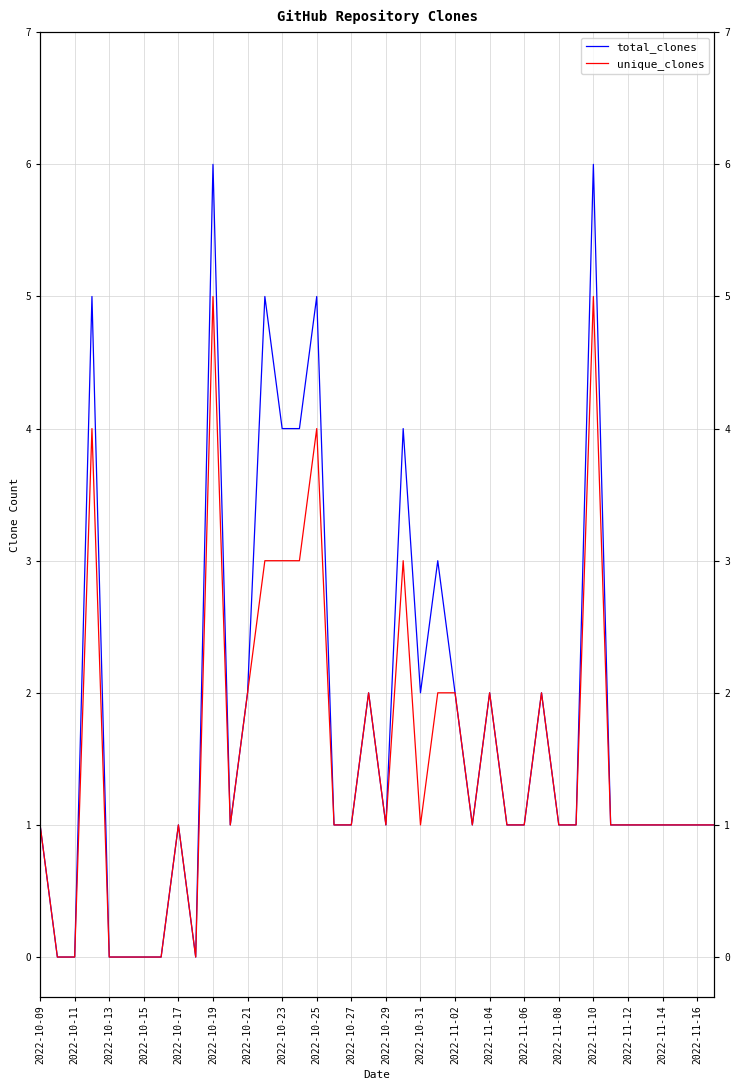

Which series has the largest range (max minus min)?

total_clones